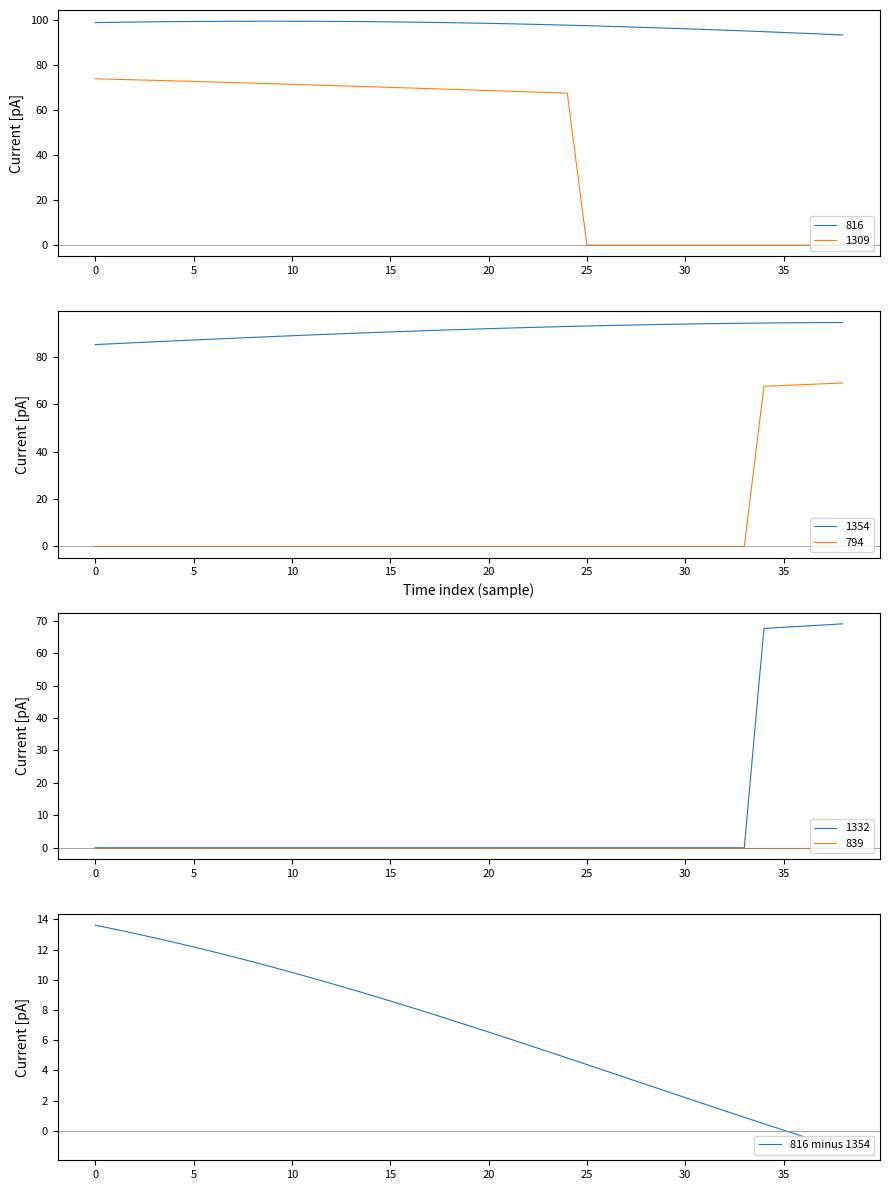

What value does the data have at 12?

9.8